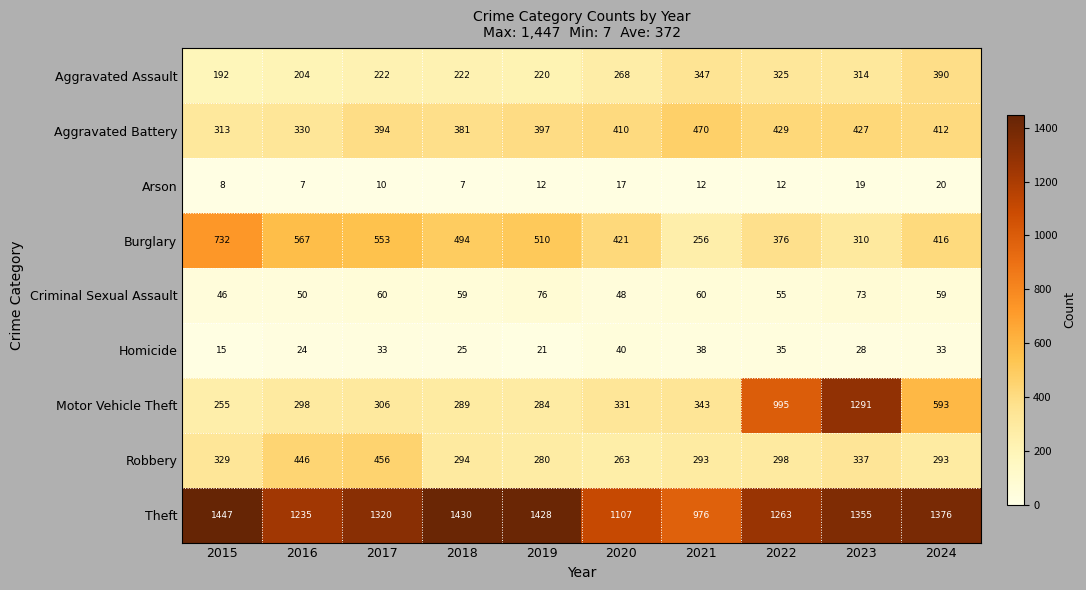

Is it true that Aggravated Assault equals 154 at 2018?

False